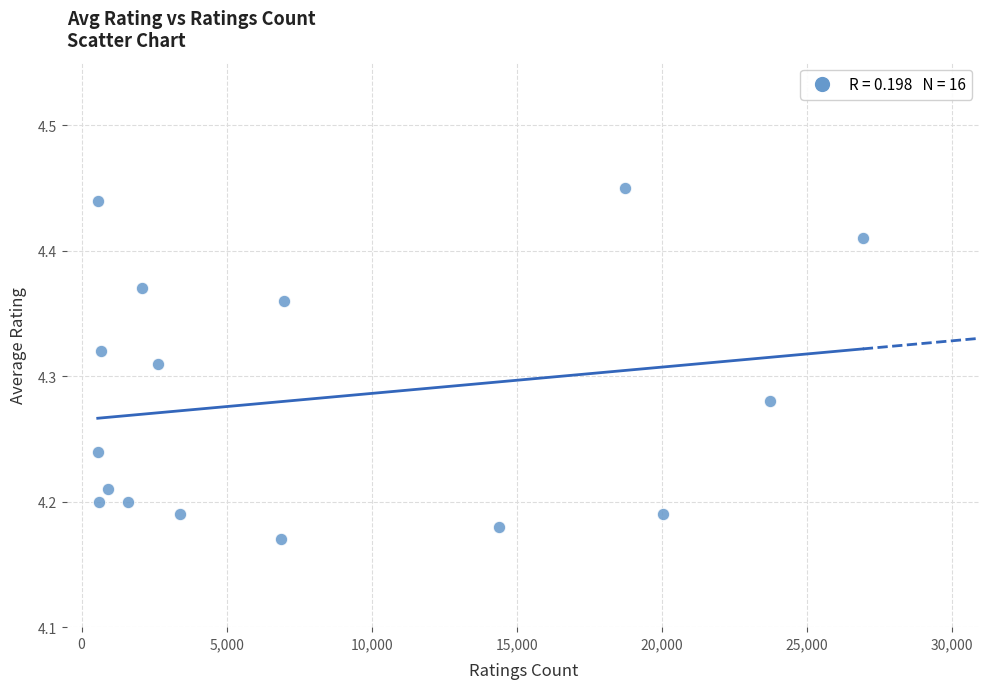

What is the range of Y values (max minus min)?

0.3